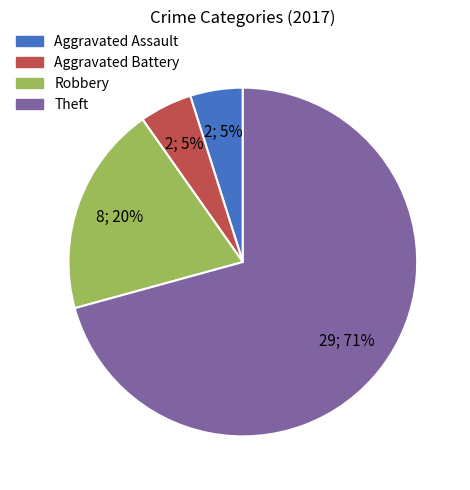

Is there any slice that represents more than half of the pie?

Yes